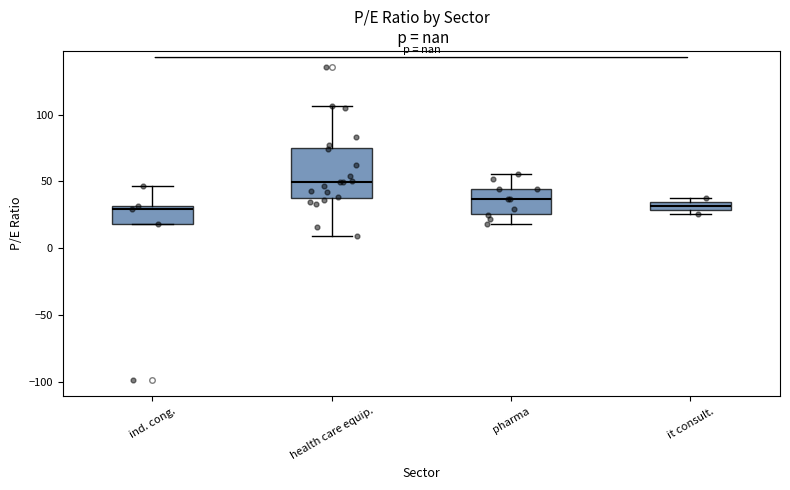

Which box has the highest median line?

health care equip.